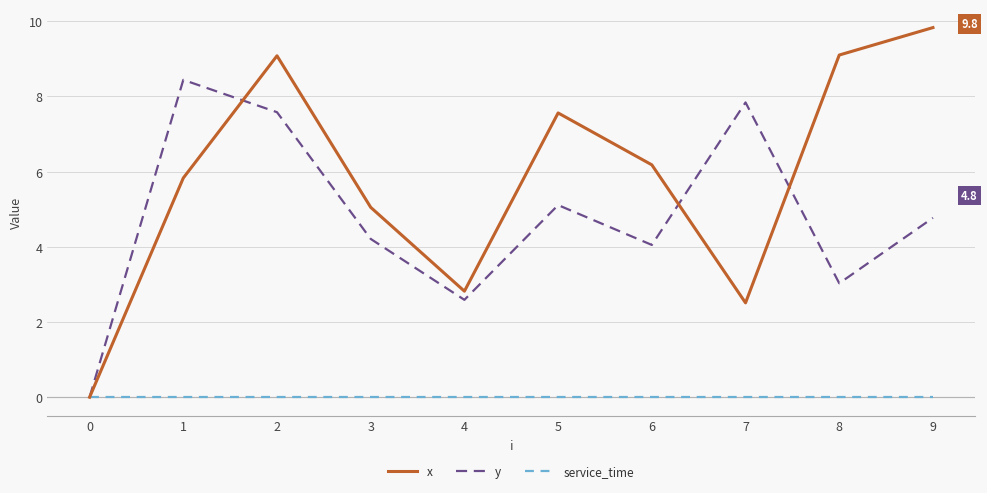

True or false: x has a value of 7.6 at 5.

True